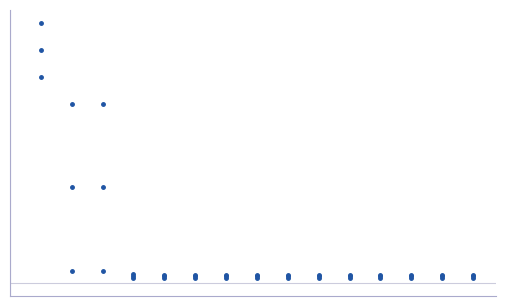

The value of worst at 4 is 0.0. True or false?

False